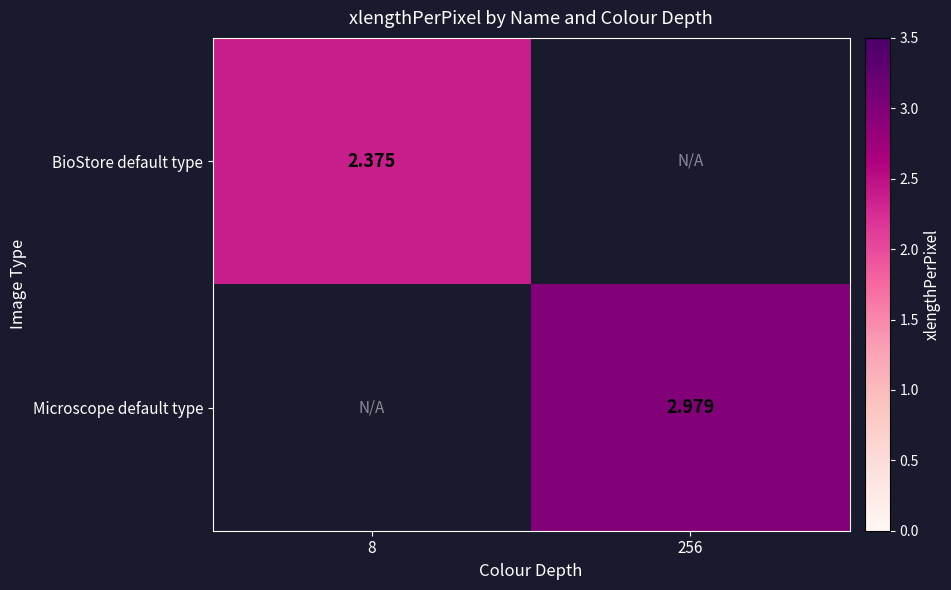

What is the lowest value of the BioStore default type series?

2.4